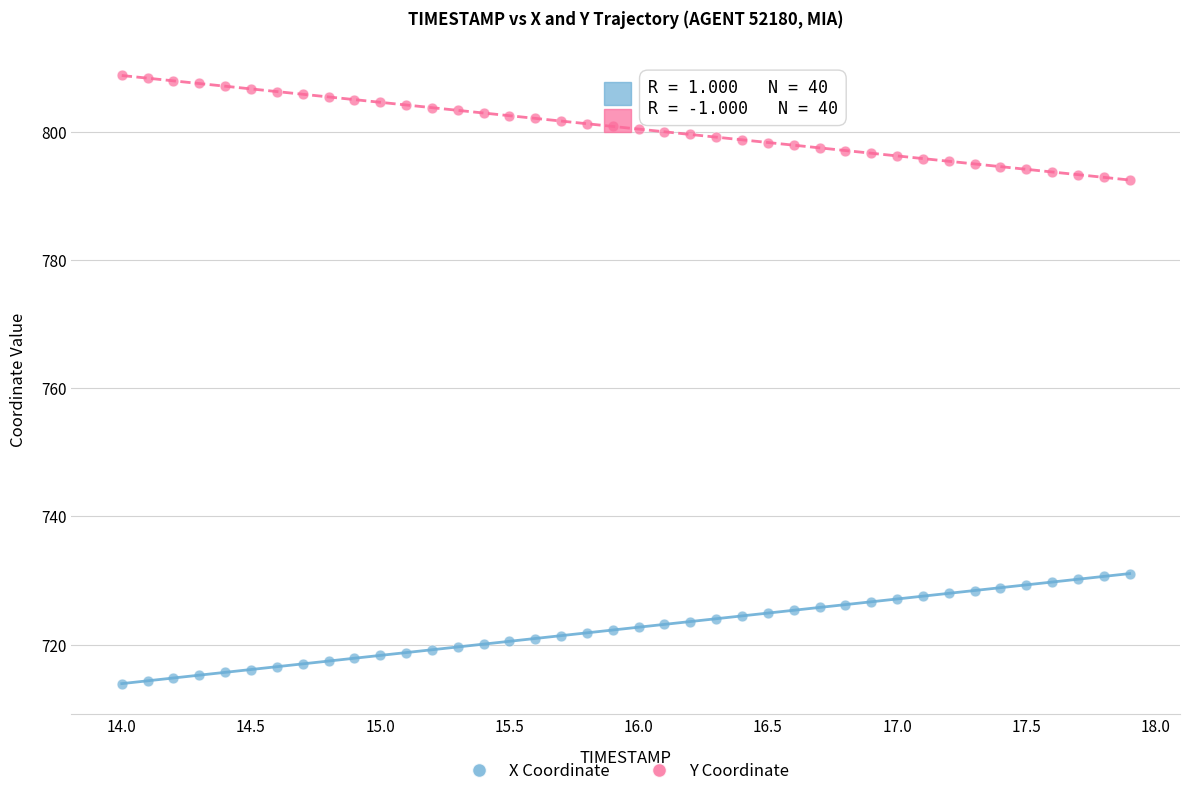

Which series contains the highest Y value?

Y Coordinate